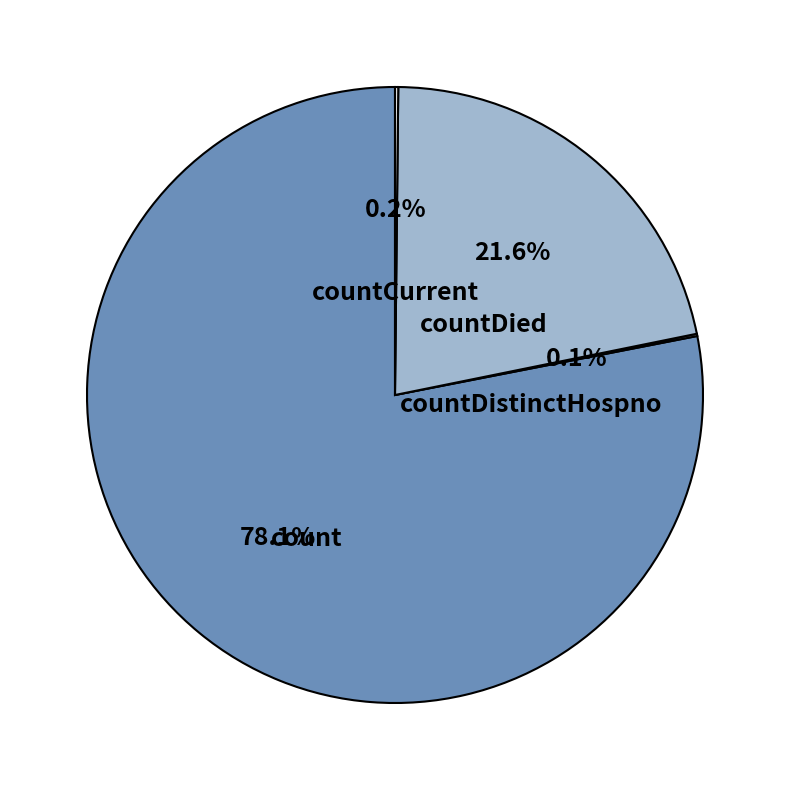

What percentage is NOT represented by countDistinctHospno?

99.9%